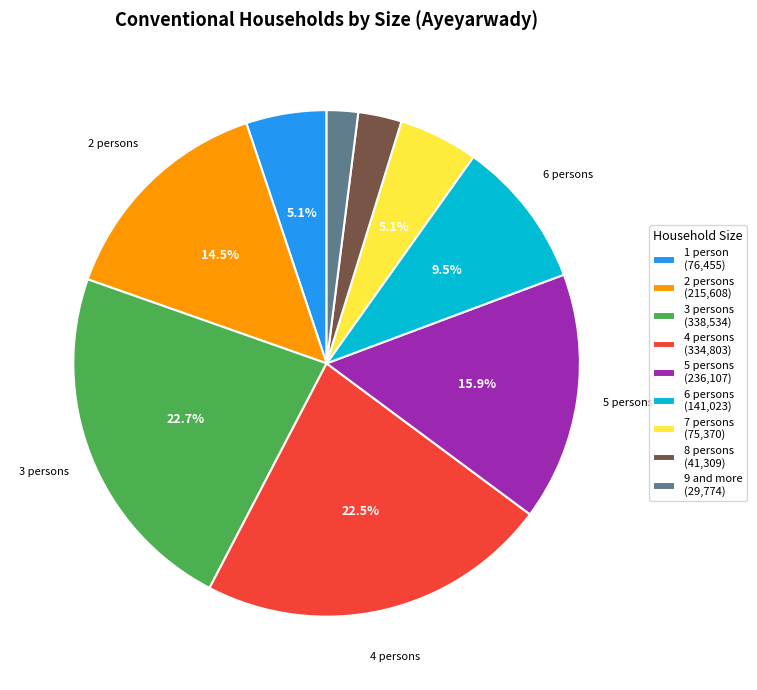

To the nearest percent, what is the difference between the 5 persons and 4 persons slice percentages?

7%